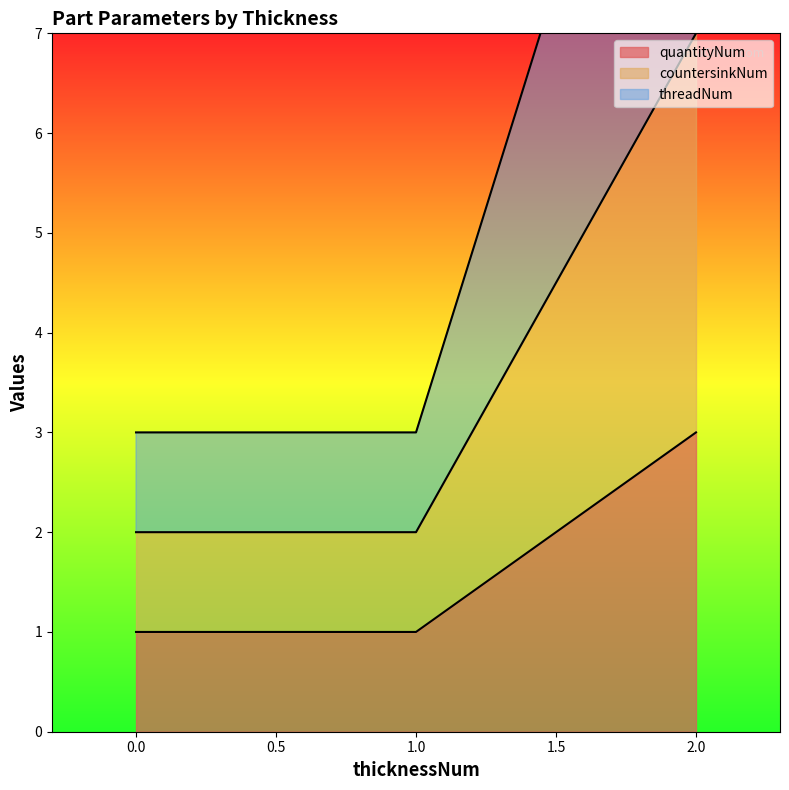

Which series has the largest range (max minus min)?

threadNum